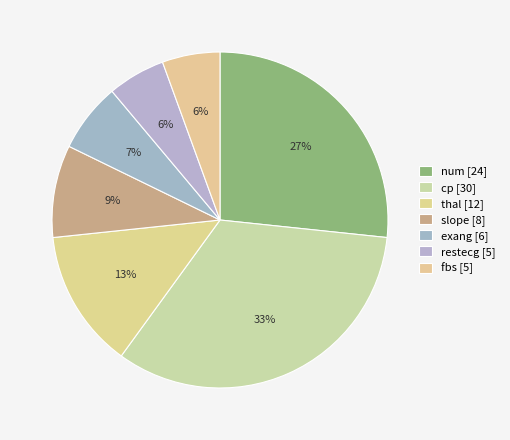

Is it true that restecg is 6% of the pie?

True